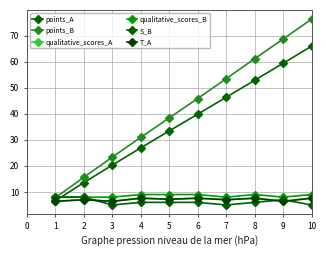

Reading left to right, what are all the values shown in this chart?

points_A: 6.6	13.6	20.3	26.9	33.4	39.8	46.3	52.8	59.3	65.9
points_B: 7.8	15.6	23.4	30.9	38.4	45.8	53.4	61.1	68.6	76.3
qualitative_scores_A: 6.4	7.0	6.4	7.6	7.2	7.6	7.0	7.6	6.4	7.6
qualitative_scores_B: 8.0	8.0	8.0	9.0	9.0	9.0	8.0	9.0	8.0	9.0
S_B: 8.0	8.0	5.0	6.0	6.0	6.0	5.0	6.0	7.0	5.0
T_A: 6.4	7.0	6.4	7.6	7.2	7.6	7.0	7.6	6.4	7.6